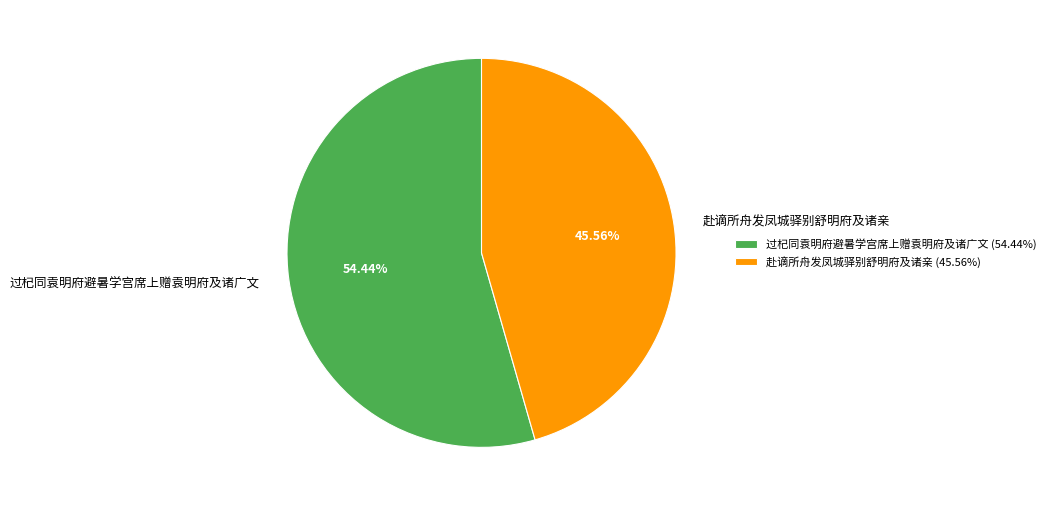

Do 赴谪所舟发凤城驿别舒明府及诸亲 and 过杞同袁明府避暑学宫席上赠袁明府及诸广文 together represent more than half of the pie?

Yes